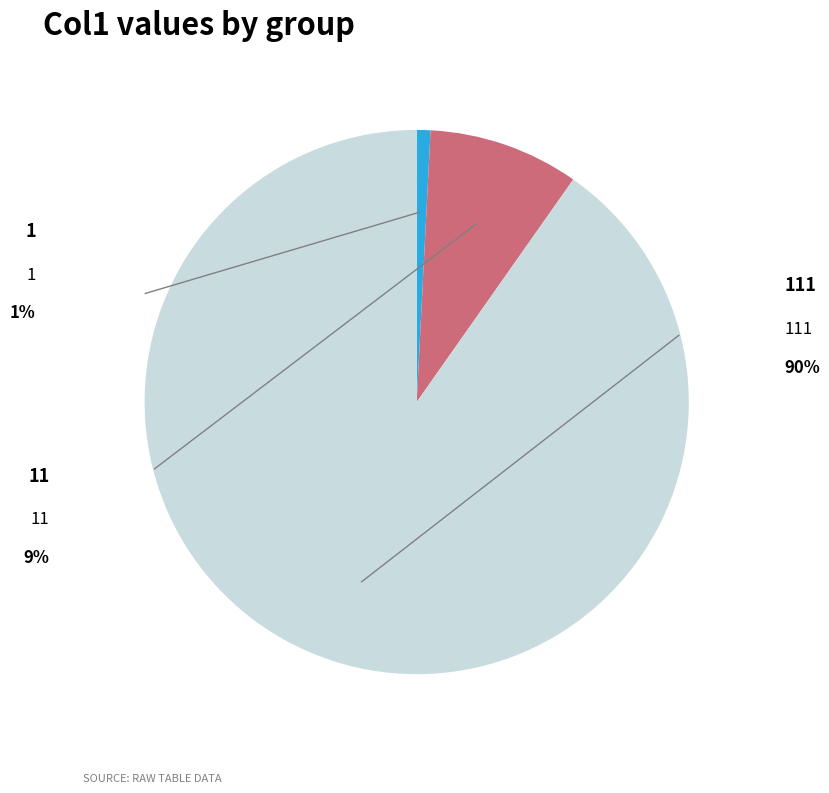

To the nearest percent, what is the difference between the 1 and 11 slice percentages?

8%